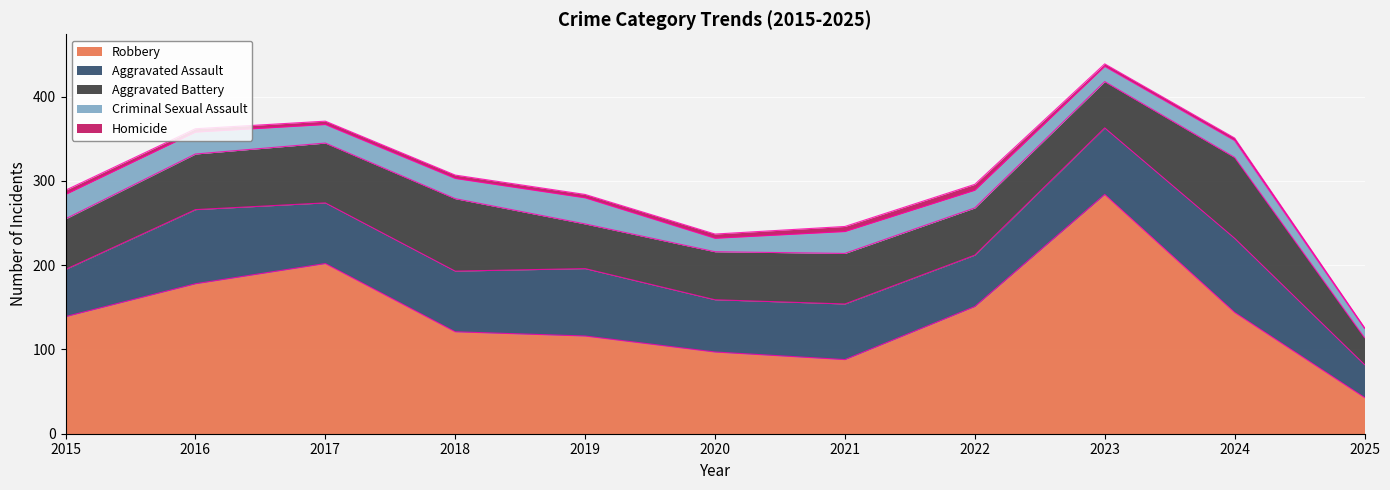

True or false: Robbery has a value of 70 at 2018.

False